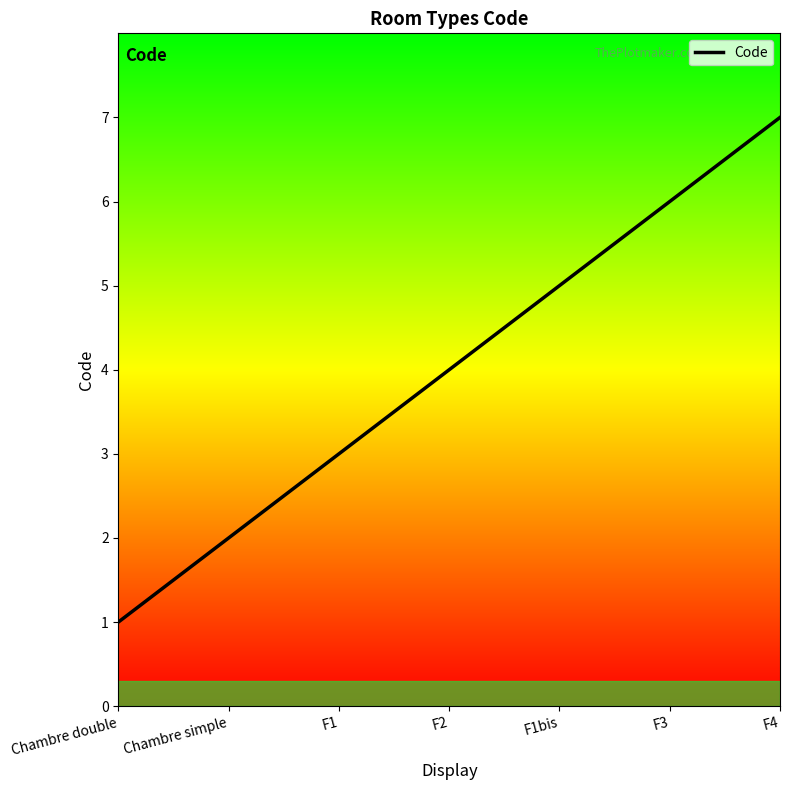

Reading left to right, extract all data points from this chart.

Chambre double=1	Chambre simple=2	F1=3	F2=4	F1bis=5	F3=6	F4=7